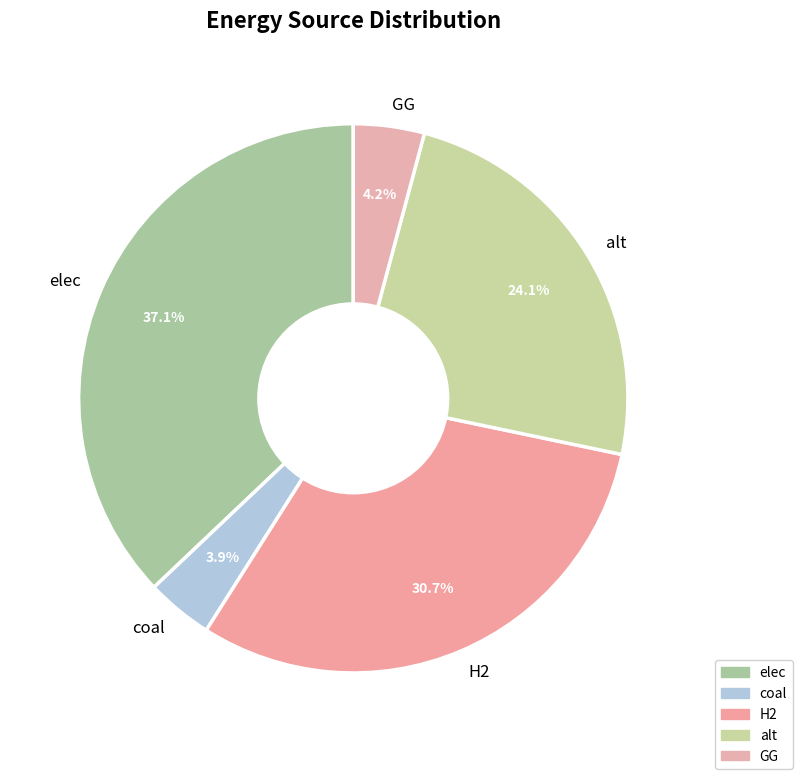

How many segments does this pie chart have?

5